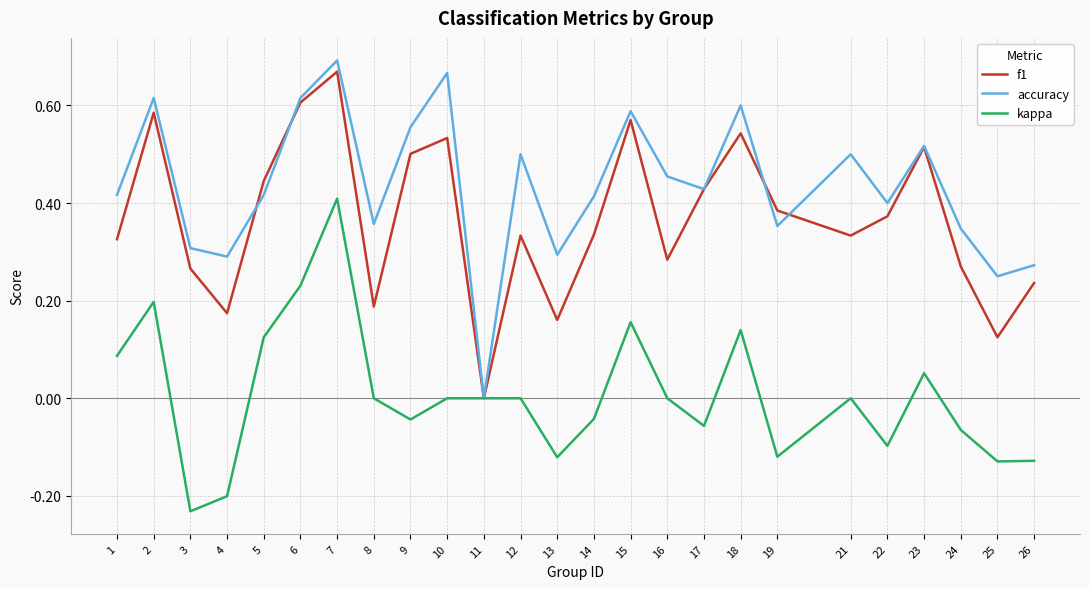

Where is accuracy nearest to the value 0?

11